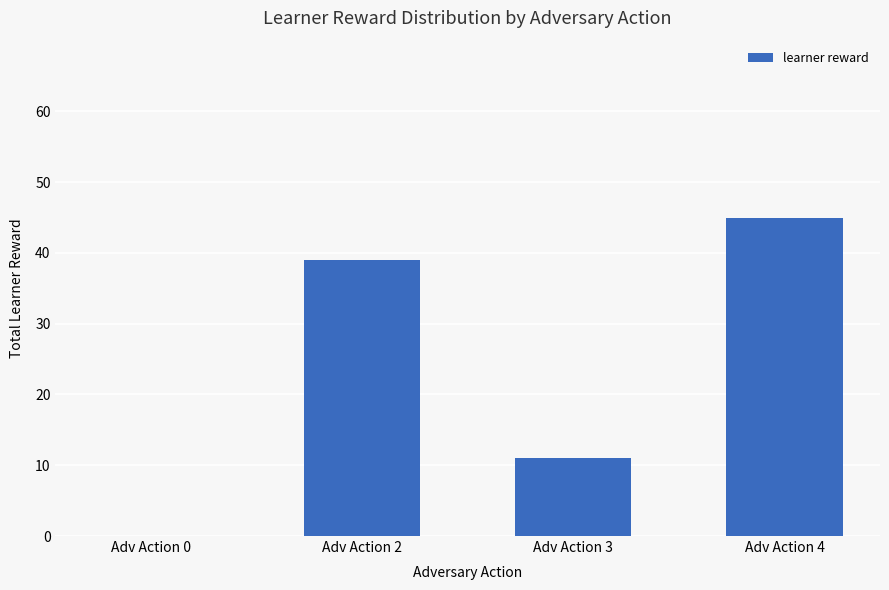

Is it true that the value at Adv Action 0 is 0?

True